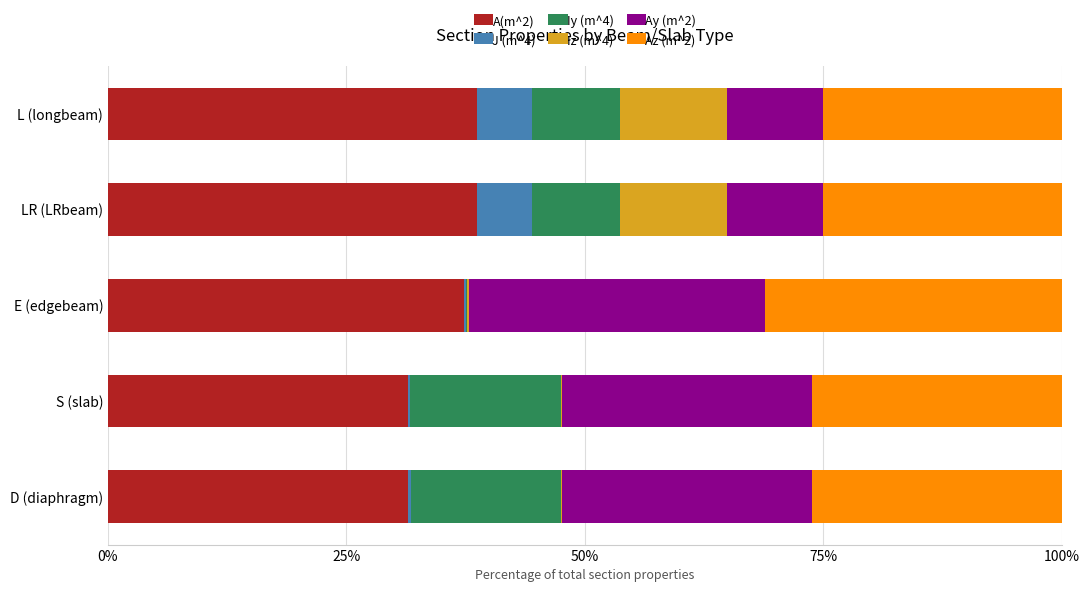

The value of A(m^2) at E (edgebeam) is 37.3. True or false?

True